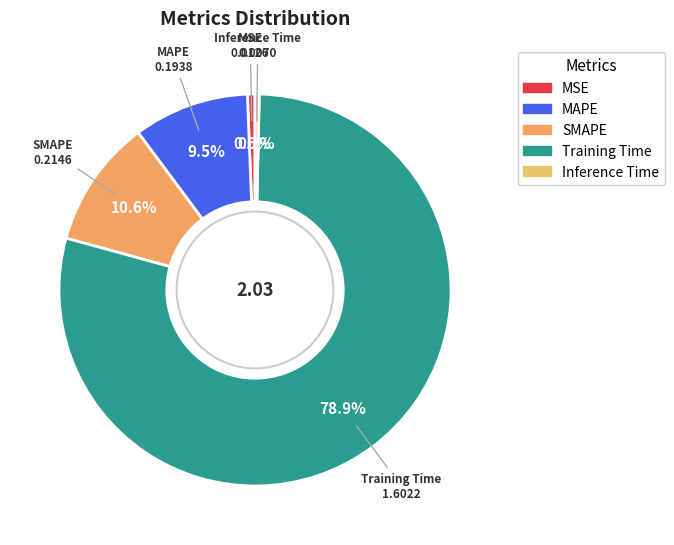

Between Training Time and MAPE, which is larger?

Training Time